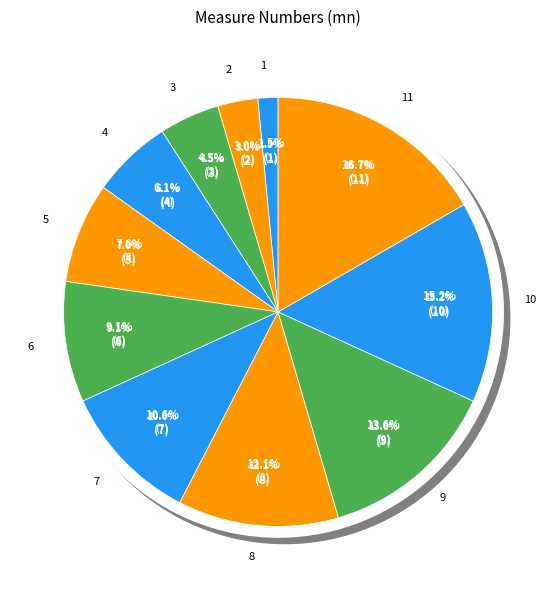

The 1 slice represents 1% of the pie. True or false?

False